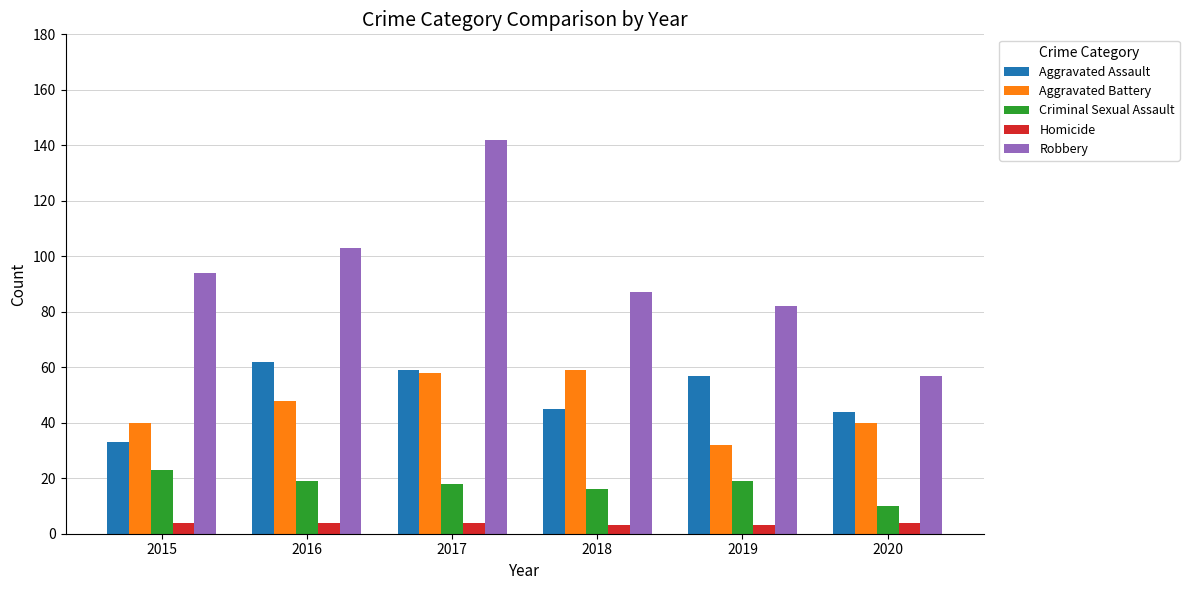

What is the average value of the Criminal Sexual Assault series?

18